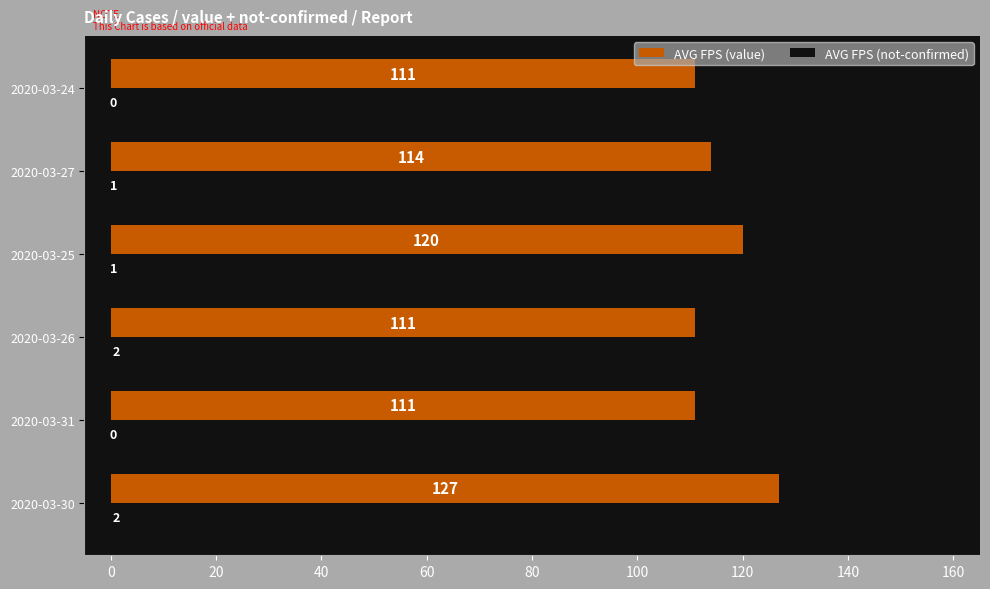

How many AVG FPS (not-confirmed) values are between 0 and 2?

6